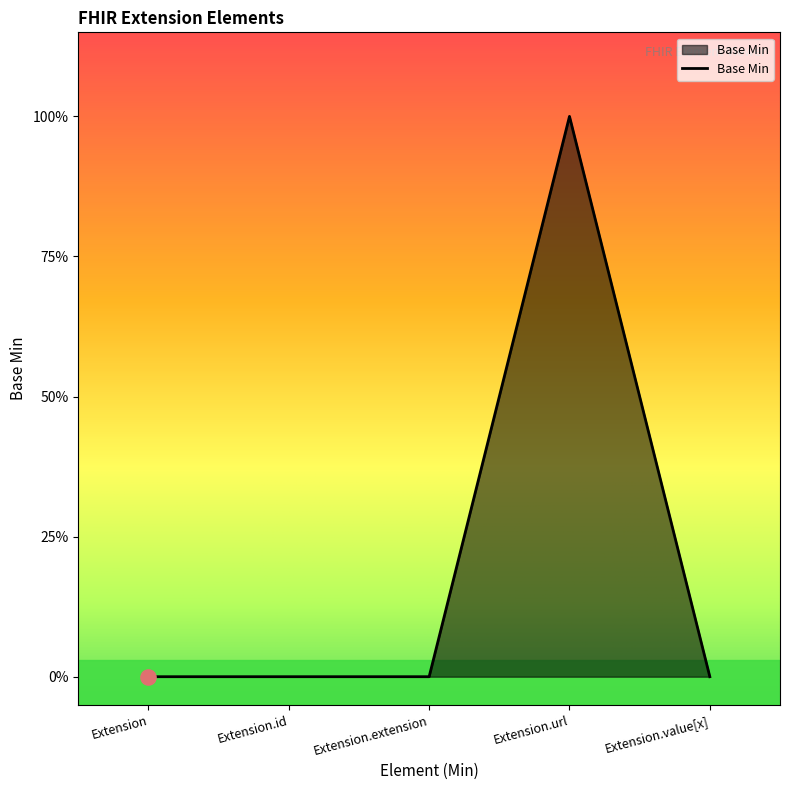

Is this an area chart (filled region under the line)?

Yes